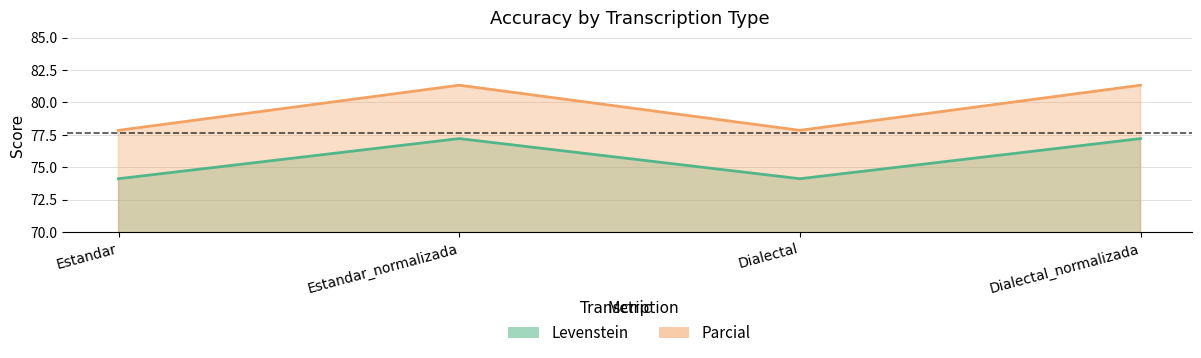

Reading right to left, what are all the values shown in this chart?

Levenstein: 77.2	74.1	77.2	74.1
Parcial: 81.3	77.9	81.3	77.9